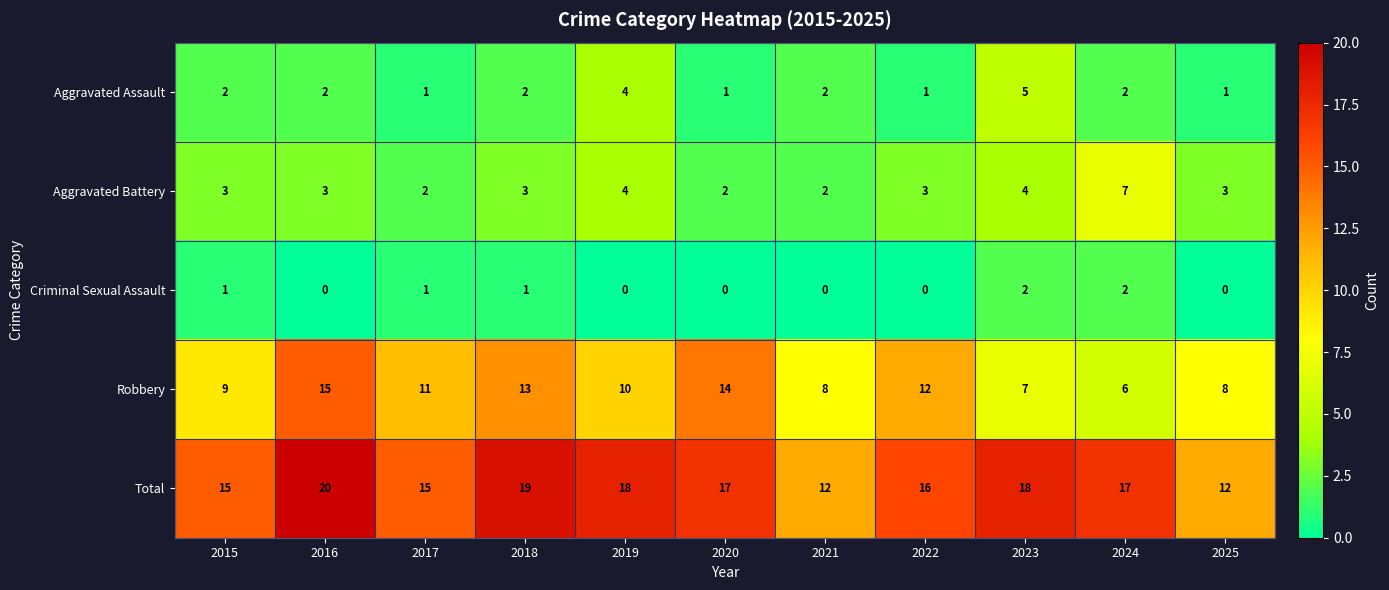

Rank the series by their maximum value, from highest to lowest.

Total, Robbery, Aggravated Battery, Aggravated Assault, Criminal Sexual Assault